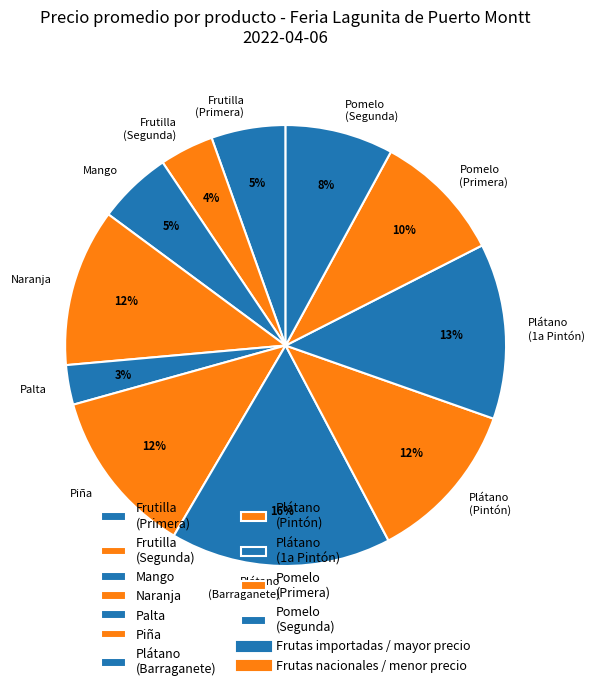

Do Plátano (Barraganete) and Mango together represent more than half of the pie?

No